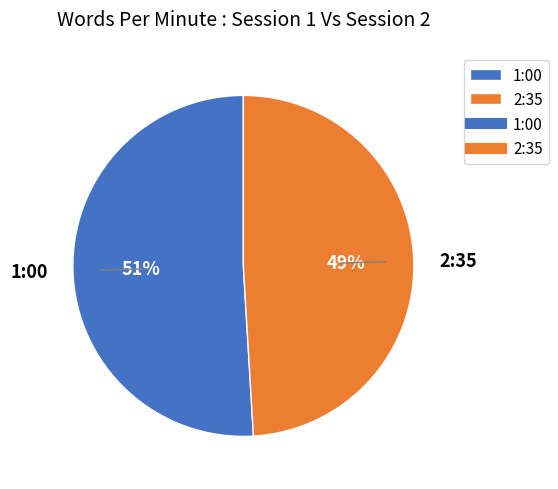

What is the largest slice in the pie chart?

1:00